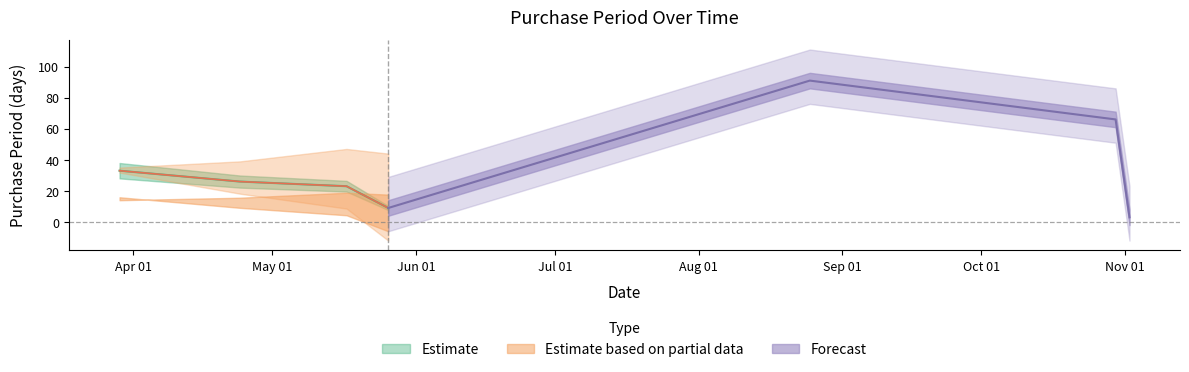

What is the label of the 4th point from the right?

2017-05-26